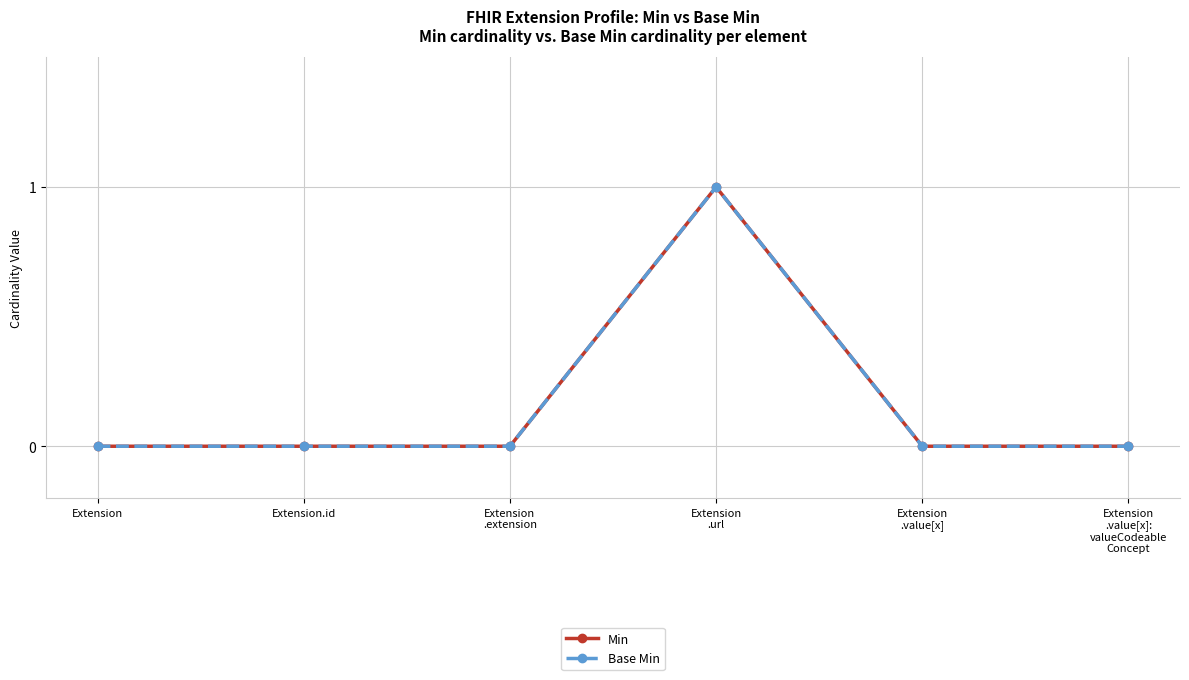

At which category is the sum across all series the highest?

Extension
.url